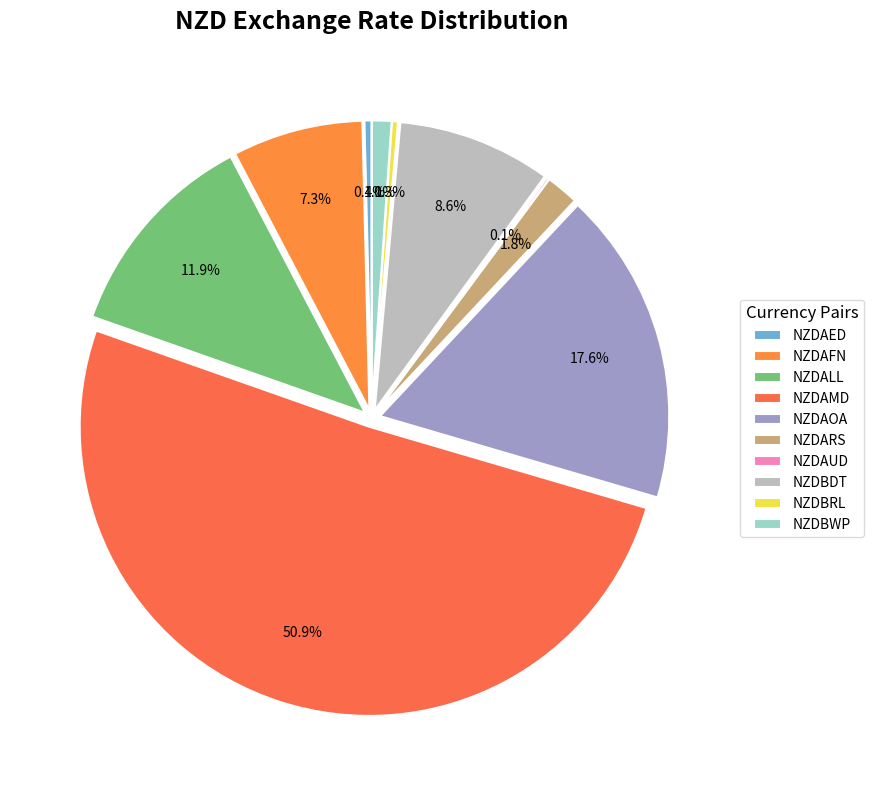

Which category has the smallest portion of the pie?

NZDAUD